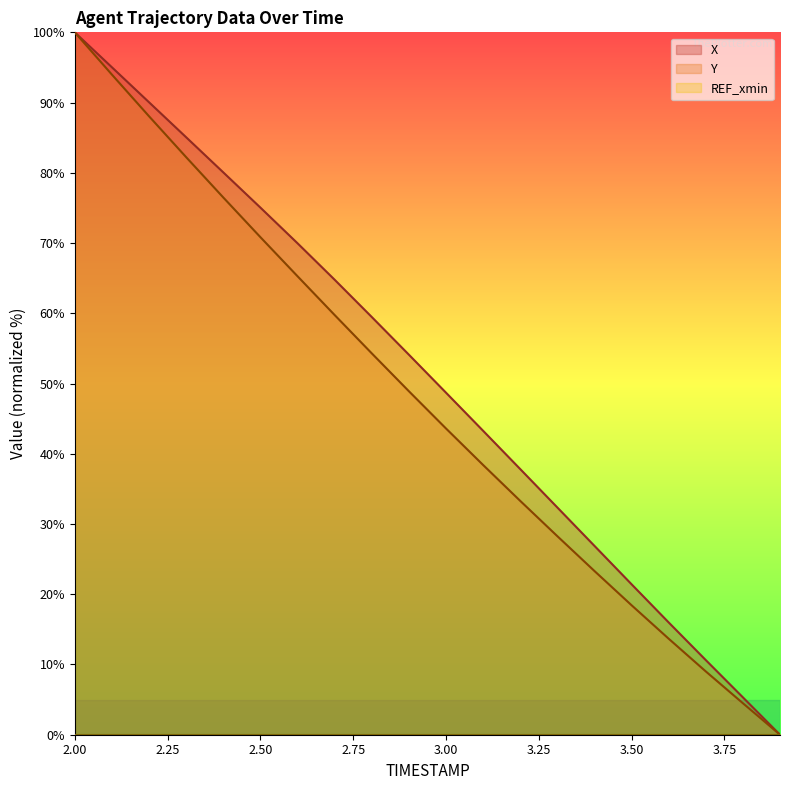

At 2.2, list the series in order from largest to smallest.

X, Y